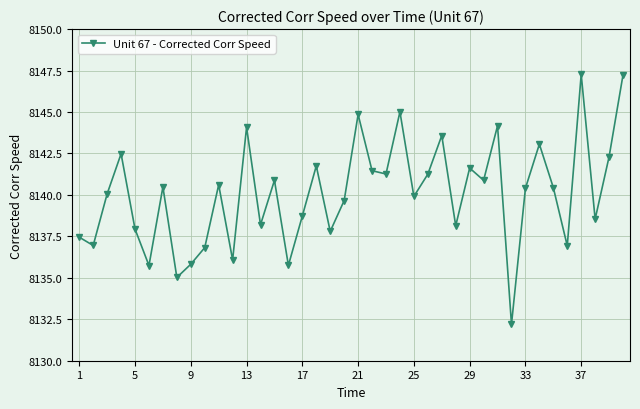

What is the difference between the maximum and minimum values?

15.1